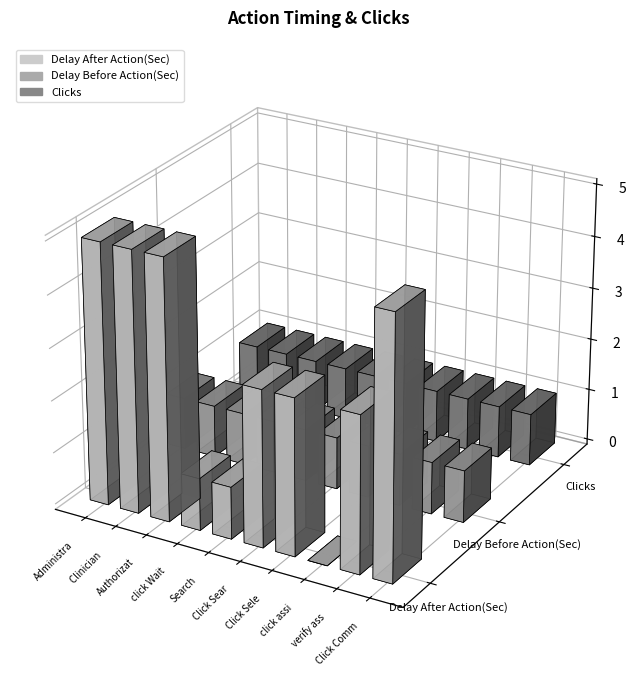

At which category is the sum across all series the highest?

Administration